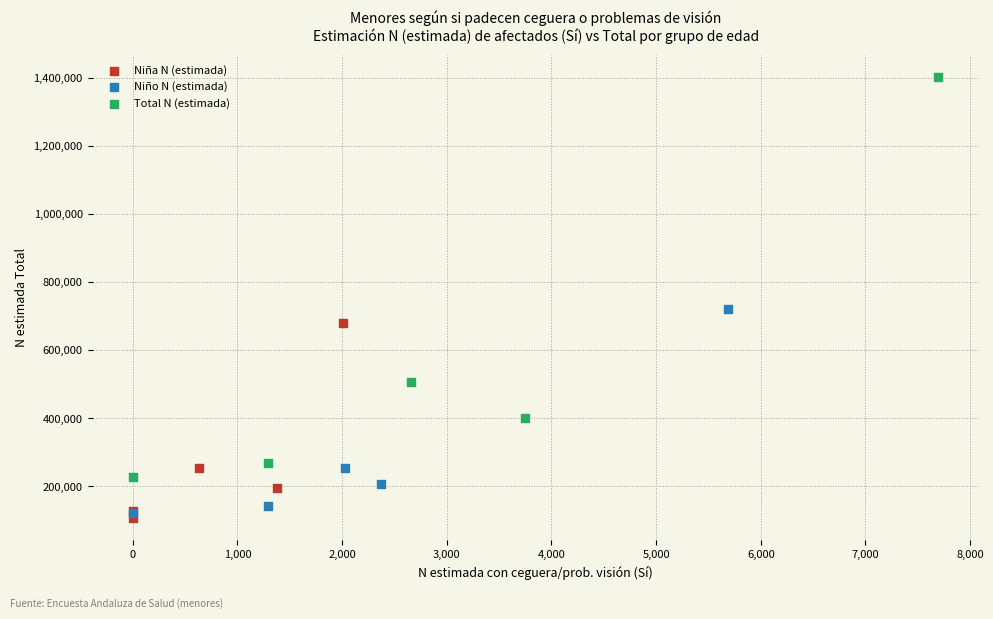

Which series reaches the maximum Y coordinate?

Total N (estimada)